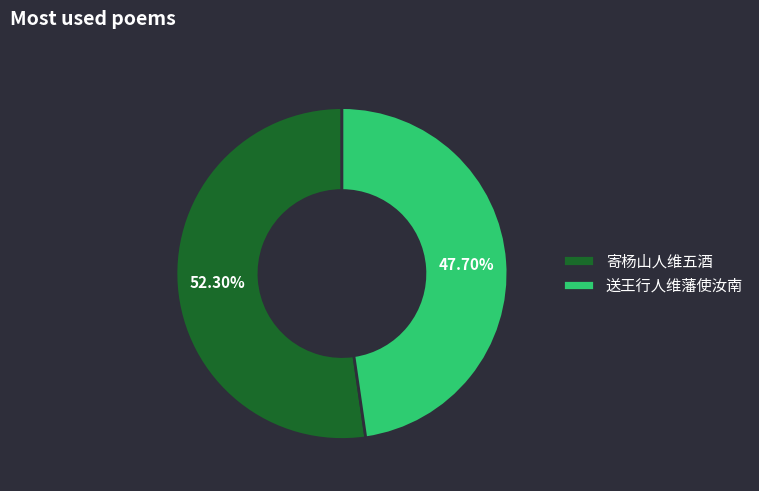

How many segments does this pie chart have?

2